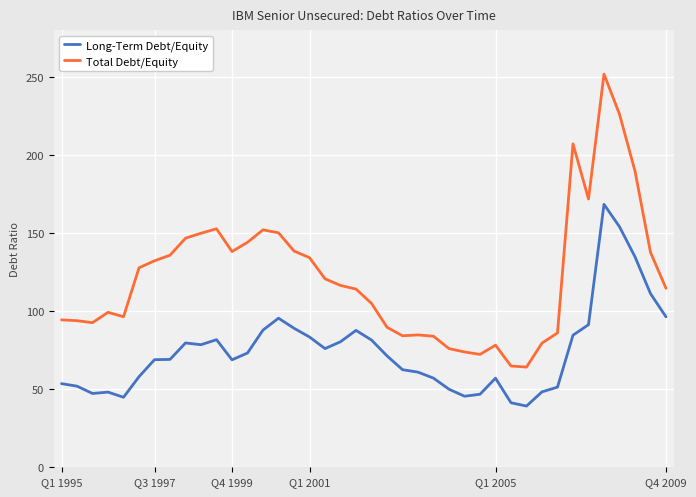

What is the difference between the maximum and minimum values in the Long-Term Debt/Equity series?

129.3